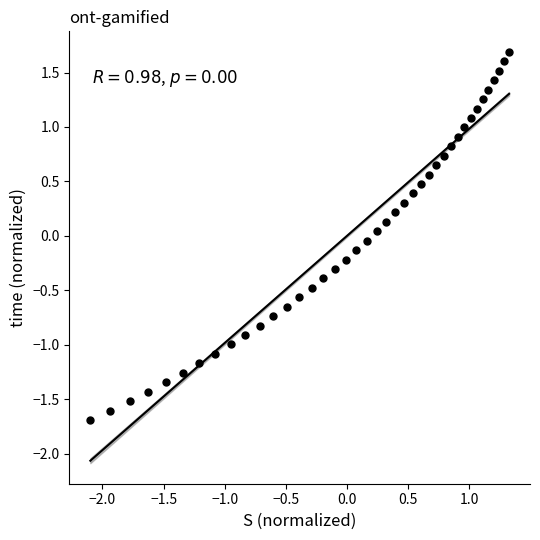

What is the range of X values (max minus min)?

3.4